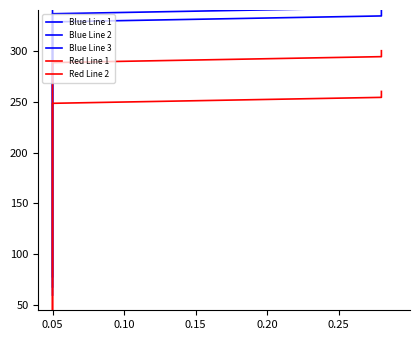

Between 19 and 26, which series saw the biggest shift?

Blue Line 1